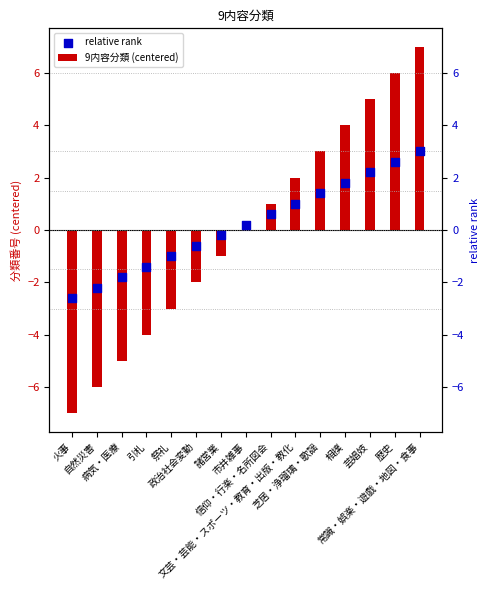

Which series reaches the maximum Y coordinate?

9内容分類 (centered)